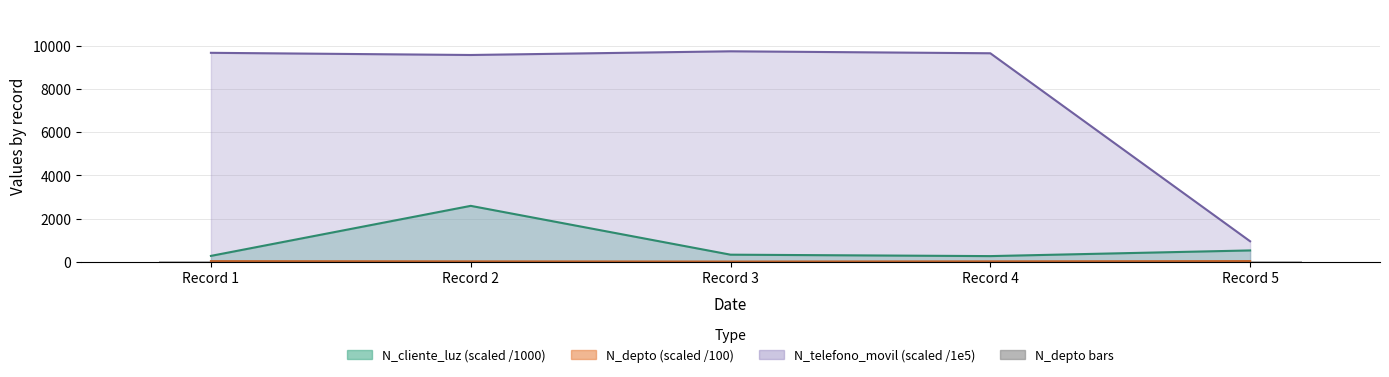

At which label is the value closest to 8?

Record 4